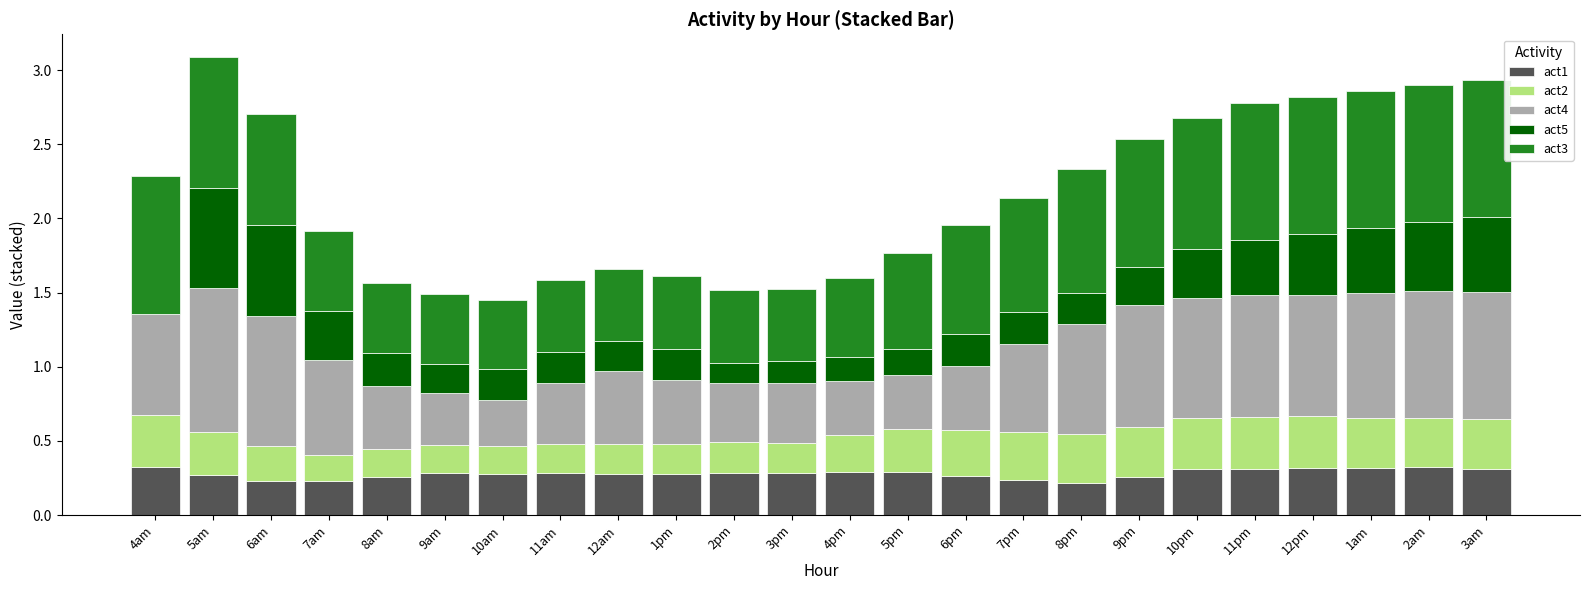

What are all the series names shown in the legend?

act1, act2, act4, act5, act3